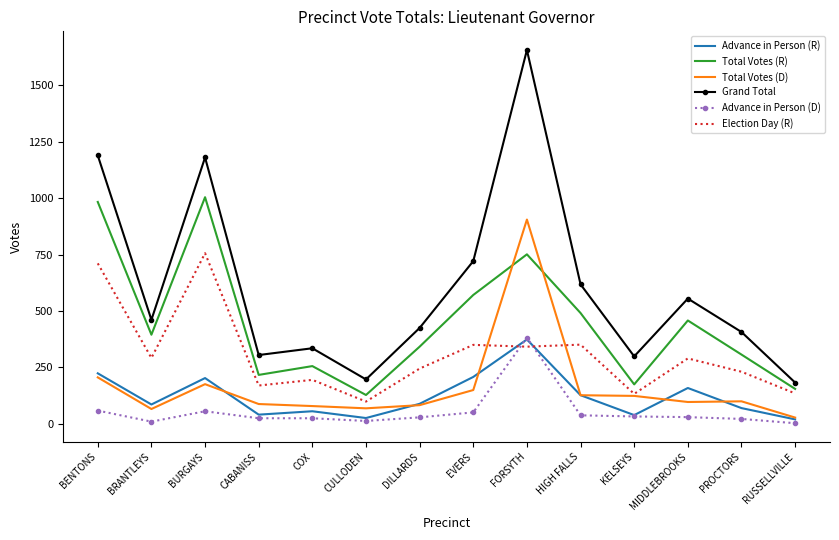

Where is the first local maximum for Total Votes (D)?

BURGAYS